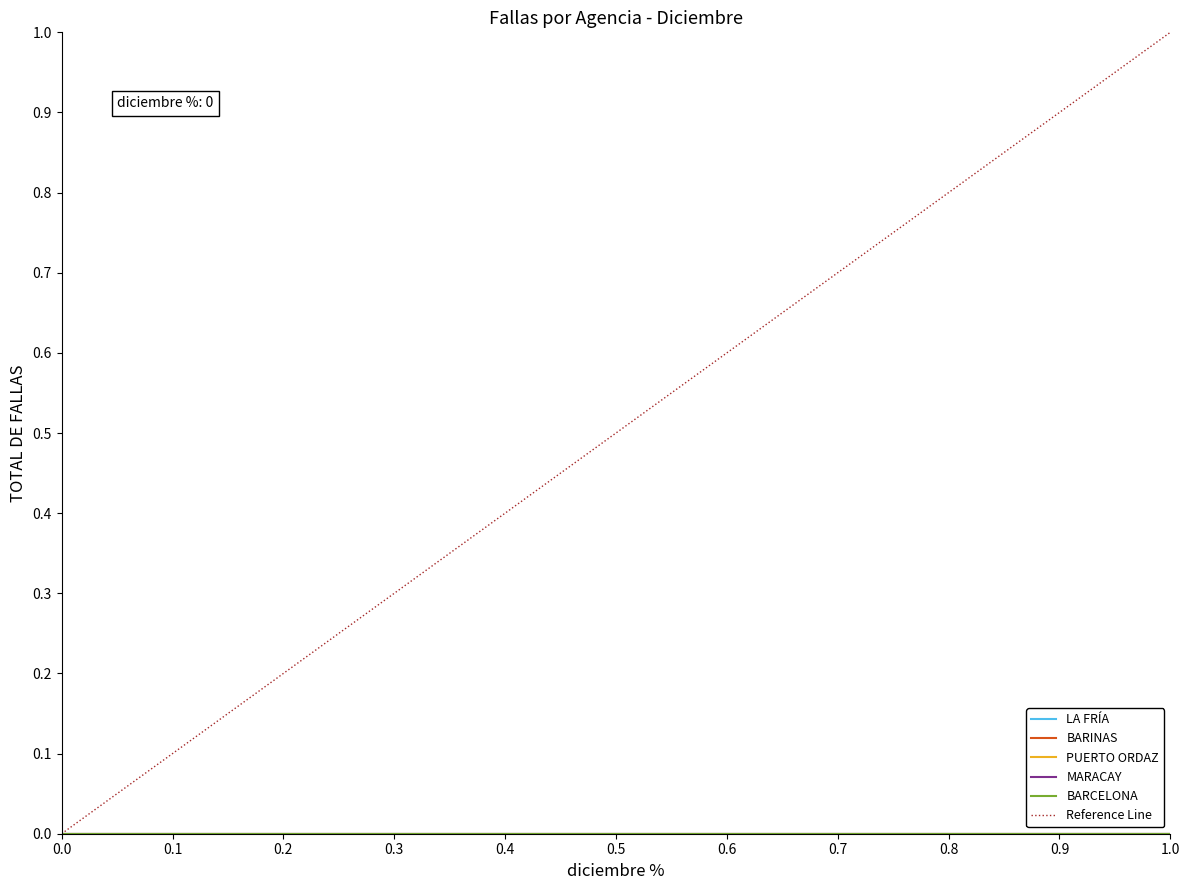

True or false: PUERTO ORDAZ and LA FRÍA cross at least once.

False